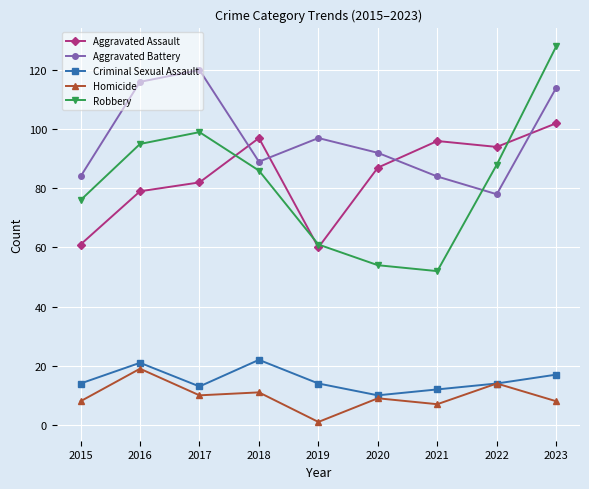

What is the difference between the maximum and minimum values in the Robbery series?

76